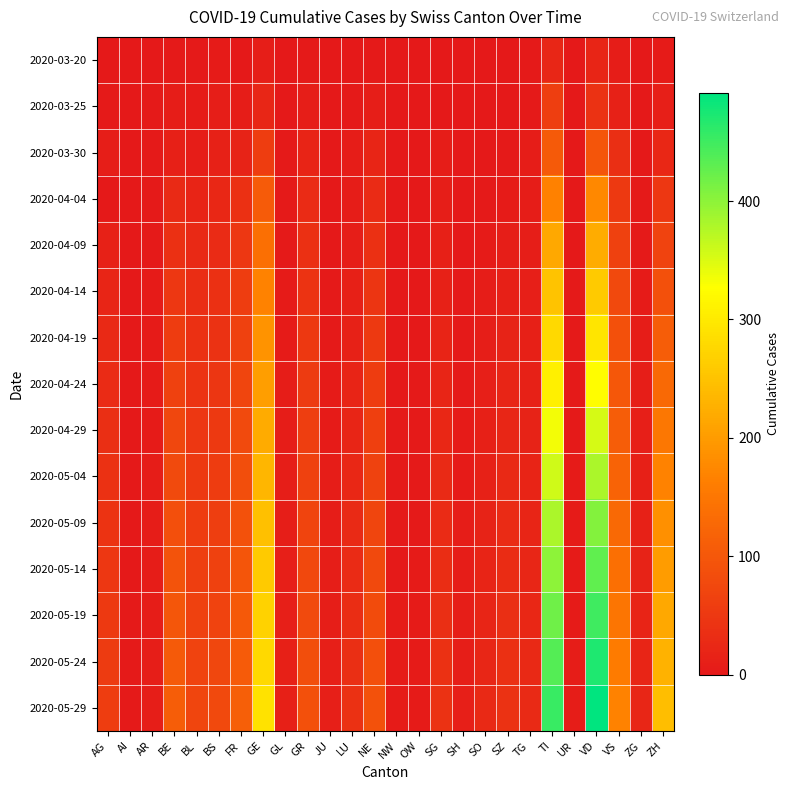

Reading left to right, list all the values displayed in this chart.

2020-03-20: AG=1	AI=0	AR=0	BE=2	BL=3	BS=4	FR=1	GE=9	GL=0	GR=3	JU=0	LU=0	NE=3	NW=0	OW=0	SG=0	SH=0	SO=0	SZ=0	TG=3	TI=22	UR=0	VD=21	VS=7	ZG=0	ZH=4
2020-03-25: AG=2	AI=0	AR=2	BE=6	BL=5	BS=8	FR=6	GE=23	GL=0	GR=8	JU=0	LU=2	NE=9	NW=0	OW=0	SG=1	SH=0	SO=1	SZ=0	TG=3	TI=60	UR=0	VD=42	VS=15	ZG=0	ZH=10
2020-03-30: AG=8	AI=0	AR=2	BE=13	BL=7	BS=15	FR=17	GE=58	GL=2	GR=19	JU=0	LU=6	NE=20	NW=0	OW=0	SG=7	SH=0	SO=0	SZ=2	TG=6	TI=105	UR=0	VD=97	VS=35	ZG=1	ZH=24
2020-04-04: AG=0	AI=0	AR=3	BE=28	BL=19	BS=24	FR=37	GE=106	GL=2	GR=30	JU=0	LU=7	NE=30	NW=0	OW=0	SG=9	SH=1	SO=3	SZ=5	TG=7	TI=165	UR=1	VD=175	VS=53	ZG=2	ZH=48
2020-04-09: AG=15	AI=0	AR=3	BE=38	BL=26	BS=30	FR=48	GE=140	GL=3	GR=37	JU=1	LU=9	NE=38	NW=0	OW=0	SG=12	SH=1	SO=5	SZ=9	TG=8	TI=215	UR=1	VD=222	VS=65	ZG=3	ZH=68
2020-04-14: AG=20	AI=0	AR=4	BE=48	BL=33	BS=37	FR=58	GE=167	GL=4	GR=44	JU=2	LU=12	NE=46	NW=0	OW=1	SG=15	SH=2	SO=7	SZ=13	TG=10	TI=250	UR=2	VD=260	VS=78	ZG=5	ZH=90
2020-04-19: AG=25	AI=0	AR=4	BE=57	BL=38	BS=42	FR=65	GE=188	GL=5	GR=50	JU=3	LU=15	NE=52	NW=1	OW=1	SG=18	SH=2	SO=9	SZ=17	TG=12	TI=280	UR=2	VD=295	VS=90	ZG=7	ZH=110
2020-04-24: AG=30	AI=0	AR=5	BE=65	BL=43	BS=47	FR=72	GE=205	GL=6	GR=55	JU=4	LU=18	NE=57	NW=1	OW=2	SG=21	SH=3	SO=11	SZ=20	TG=14	TI=308	UR=3	VD=325	VS=100	ZG=9	ZH=130
2020-04-29: AG=35	AI=1	AR=5	BE=73	BL=48	BS=52	FR=79	GE=220	GL=7	GR=60	JU=5	LU=21	NE=62	NW=2	OW=2	SG=24	SH=4	SO=13	SZ=23	TG=16	TI=334	UR=3	VD=353	VS=110	ZG=11	ZH=150
2020-05-04: AG=40	AI=1	AR=6	BE=80	BL=52	BS=57	FR=85	GE=234	GL=8	GR=65	JU=6	LU=24	NE=67	NW=2	OW=3	SG=27	SH=5	SO=15	SZ=26	TG=18	TI=358	UR=4	VD=380	VS=120	ZG=13	ZH=168
2020-05-09: AG=44	AI=1	AR=6	BE=87	BL=56	BS=61	FR=91	GE=247	GL=9	GR=70	JU=7	LU=27	NE=72	NW=3	OW=3	SG=30	SH=6	SO=17	SZ=29	TG=20	TI=380	UR=4	VD=405	VS=130	ZG=15	ZH=185
2020-05-14: AG=48	AI=1	AR=7	BE=93	BL=60	BS=65	FR=97	GE=259	GL=10	GR=75	JU=8	LU=30	NE=77	NW=3	OW=4	SG=33	SH=7	SO=19	SZ=32	TG=22	TI=400	UR=5	VD=428	VS=140	ZG=17	ZH=201
2020-05-19: AG=52	AI=2	AR=7	BE=99	BL=64	BS=69	FR=102	GE=270	GL=11	GR=80	JU=9	LU=33	NE=82	NW=4	OW=4	SG=36	SH=8	SO=21	SZ=35	TG=24	TI=419	UR=5	VD=450	VS=149	ZG=19	ZH=216
2020-05-24: AG=55	AI=2	AR=8	BE=105	BL=68	BS=73	FR=107	GE=280	GL=12	GR=85	JU=10	LU=36	NE=87	NW=4	OW=5	SG=39	SH=9	SO=23	SZ=38	TG=26	TI=437	UR=6	VD=471	VS=158	ZG=21	ZH=230
2020-05-29: AG=58	AI=2	AR=8	BE=110	BL=72	BS=77	FR=112	GE=290	GL=13	GR=90	JU=11	LU=39	NE=91	NW=5	OW=5	SG=42	SH=10	SO=25	SZ=41	TG=28	TI=454	UR=6	VD=491	VS=167	ZG=23	ZH=244